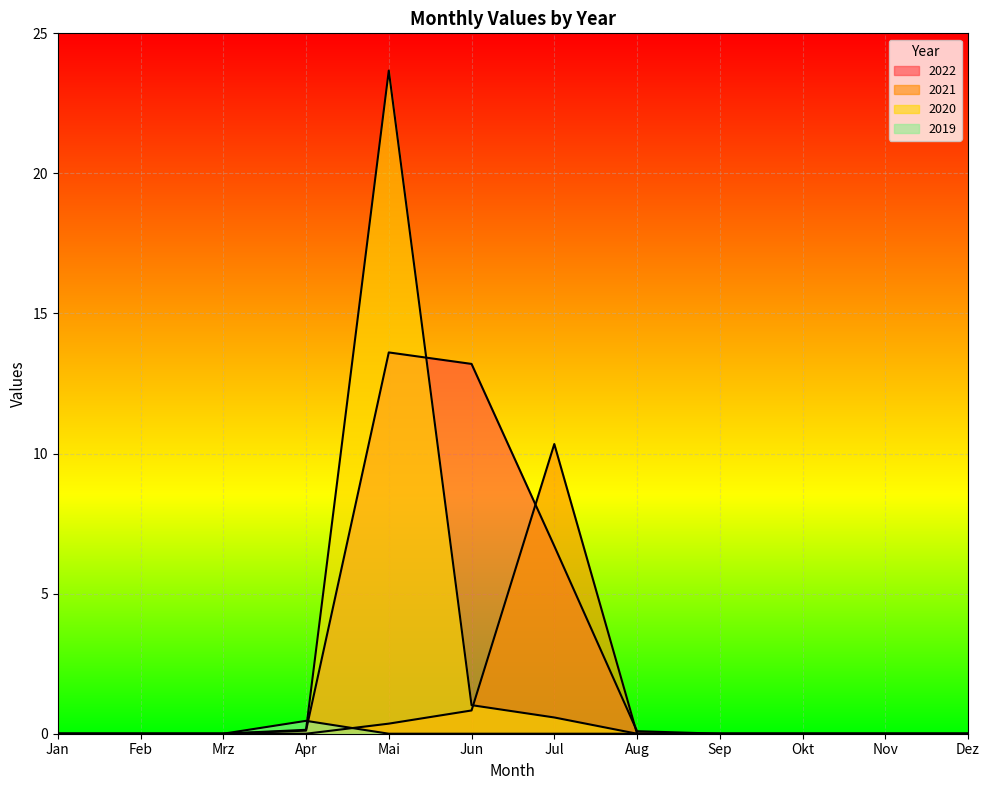

How many lines are shown in the chart?

4